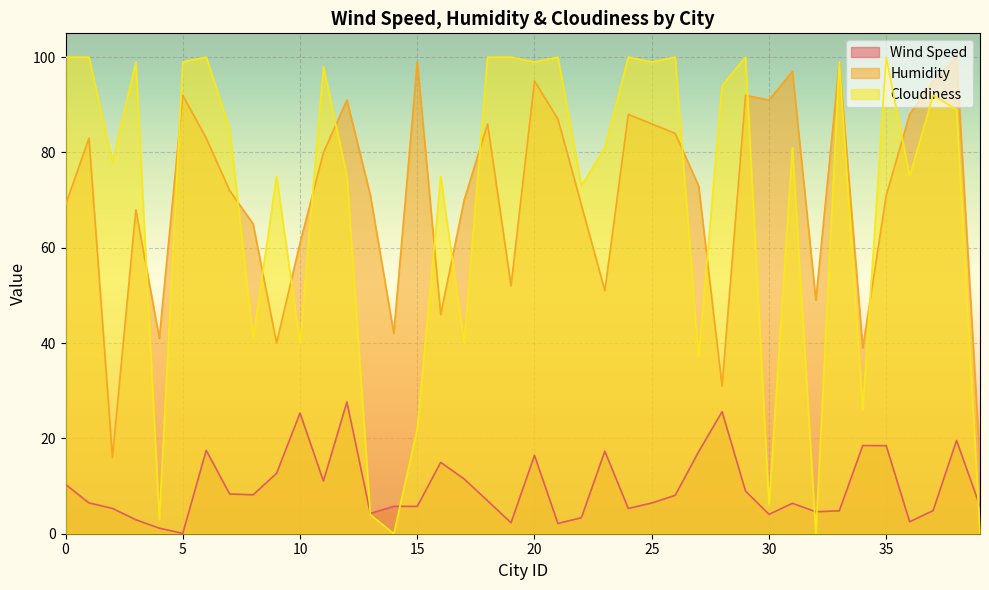

How many data points in Wind Speed are above 6?

23